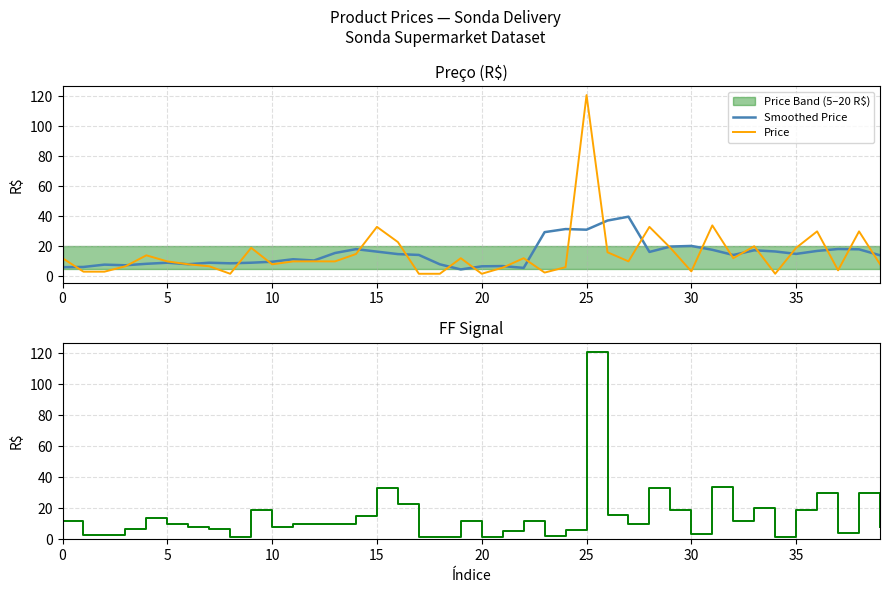

At how many categories does at least one series exceed 10?

29